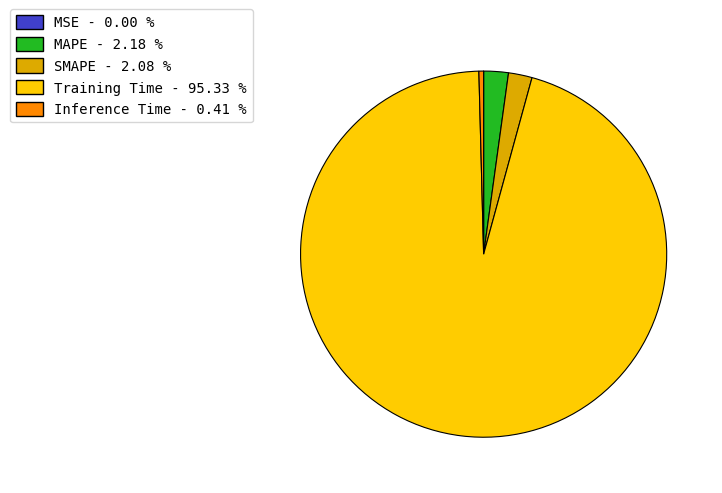

What is the majority slice?

Training Time